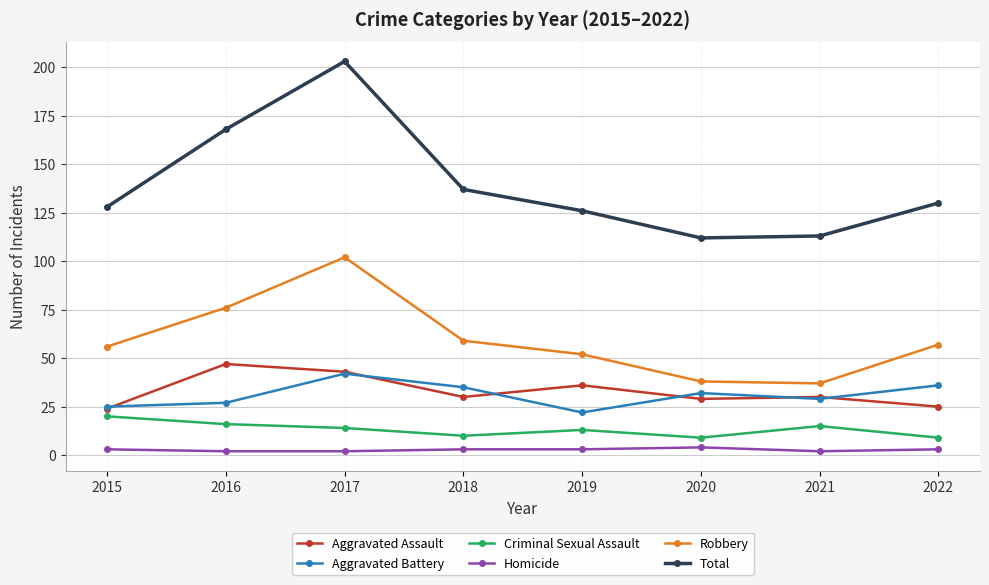

Which series has the largest total across all categories?

Total